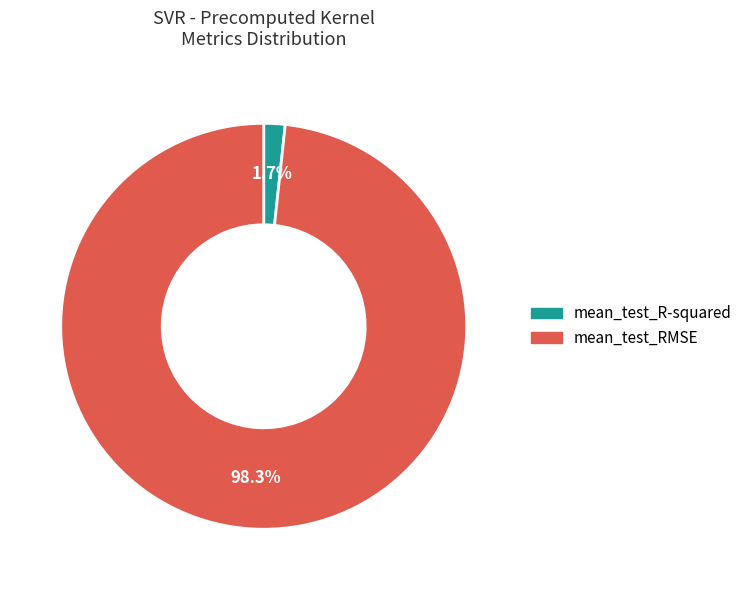

How many slices are in this pie chart?

2